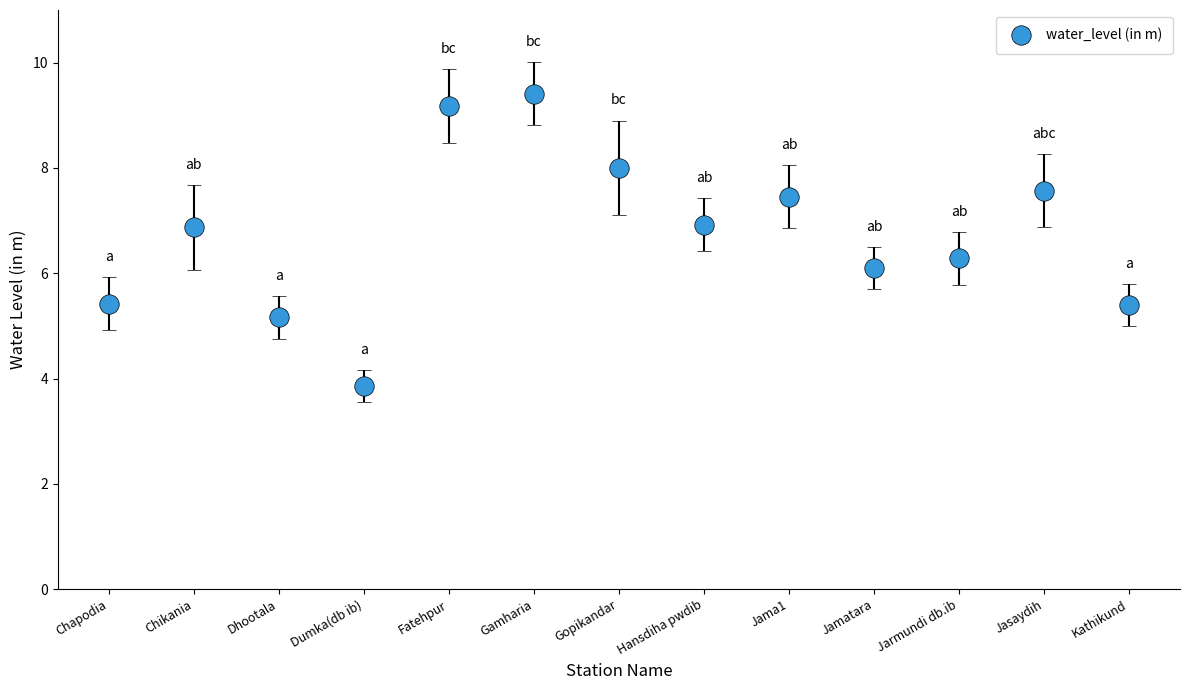

Reading left to right, what are all the values shown in this chart?

Chapodia=5.4	Chikania=6.9	Dhootala=5.2	Dumka(db ib)=3.9	Fatehpur=9.2	Gamharia=9.4	Gopikandar=8.0	Hansdiha pwdib=6.9	Jama1=7.5	Jamatara=6.1	Jarmundi db.ib=6.3	Jasaydih=7.6	Kathikund=5.4